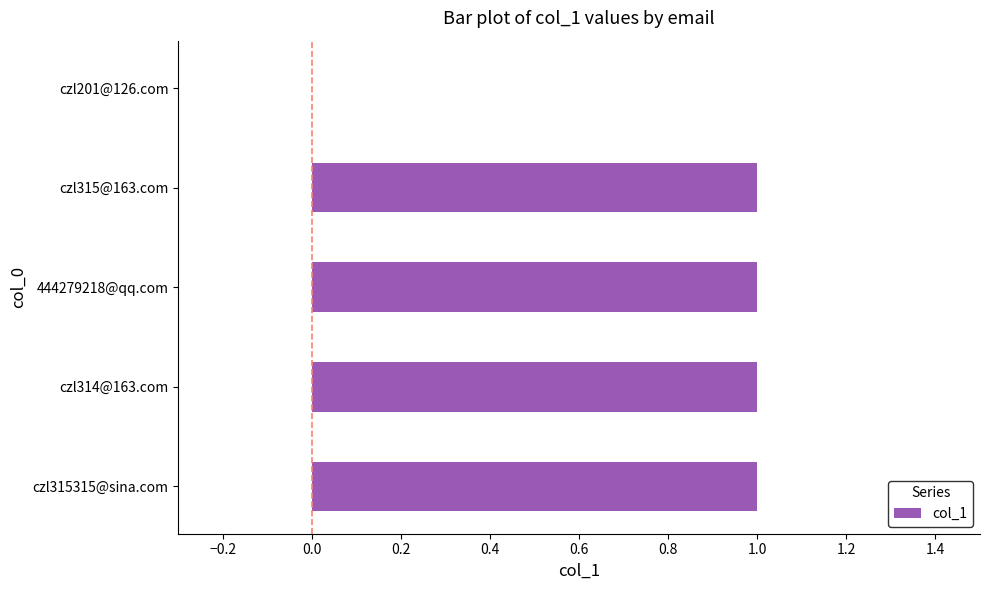

At which label is the value closest to 0?

czl201@126.com